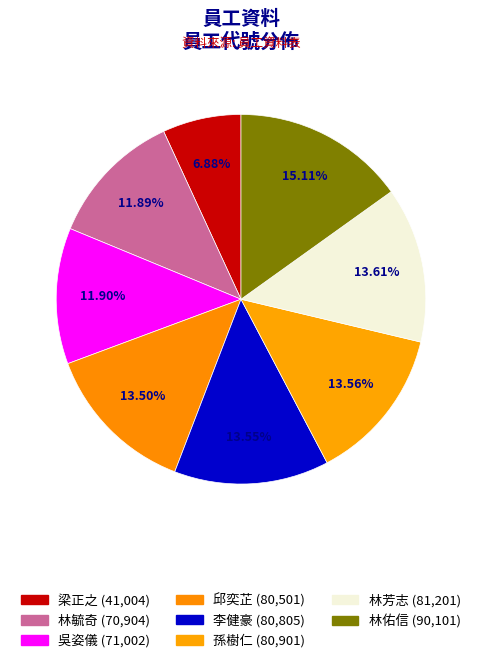

Does 李健豪 account for over 50% of the chart?

No